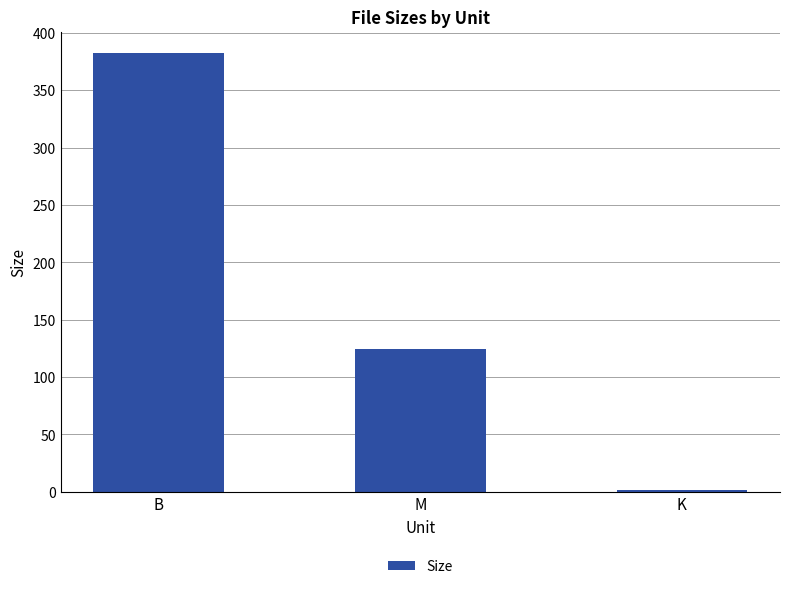

What is the sum of all values?

507.3